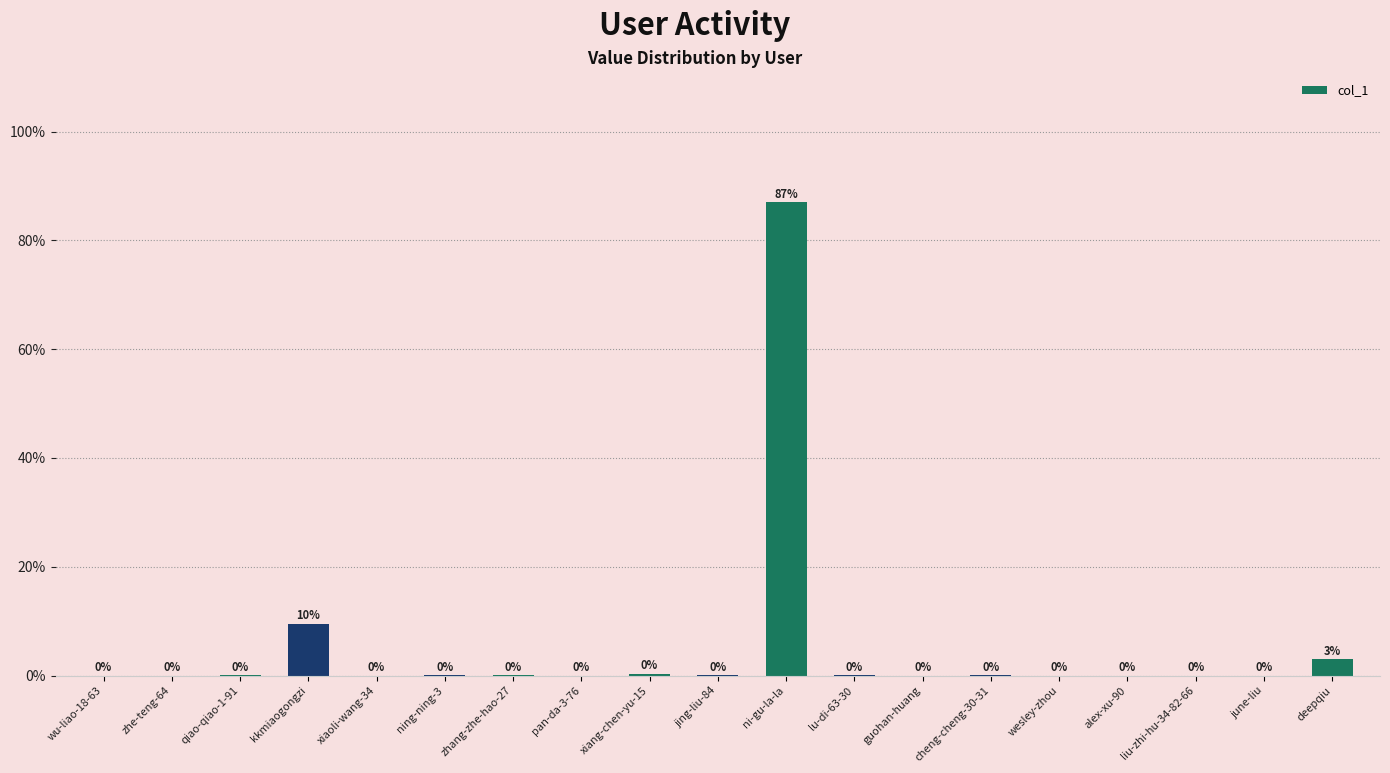

Are the bars horizontal?

No